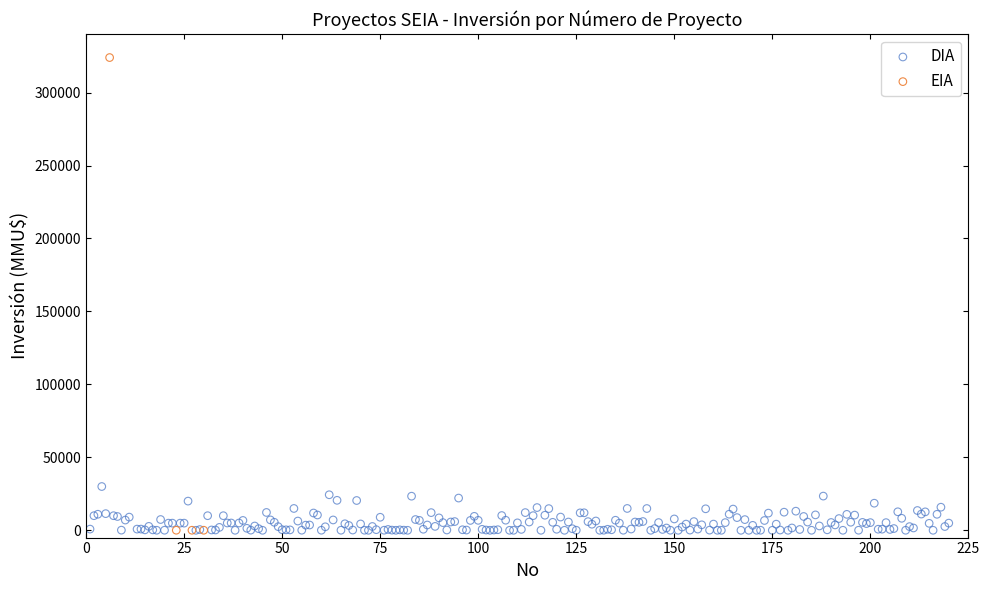

Which series reaches the maximum Y coordinate?

EIA